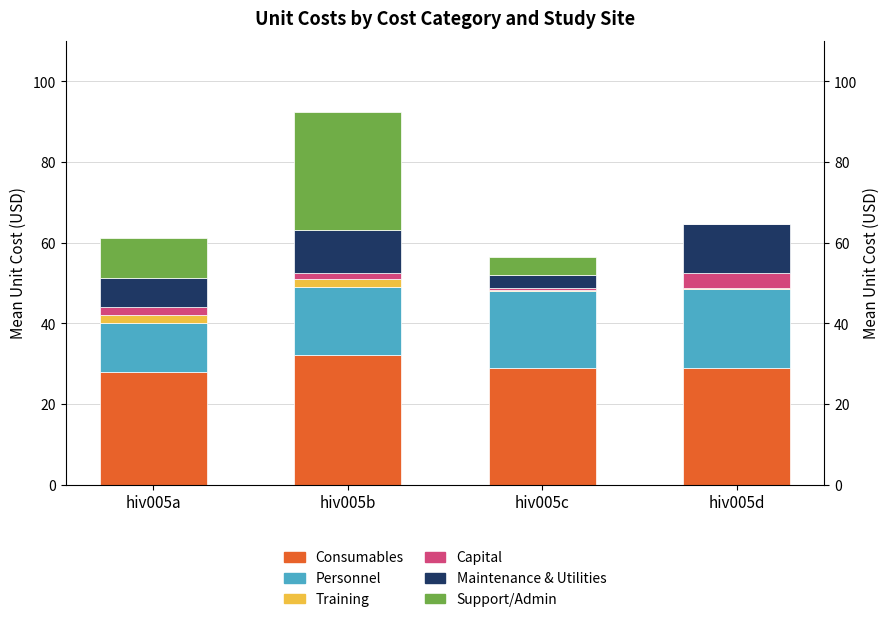

What is the maximum value for Personnel?

19.7